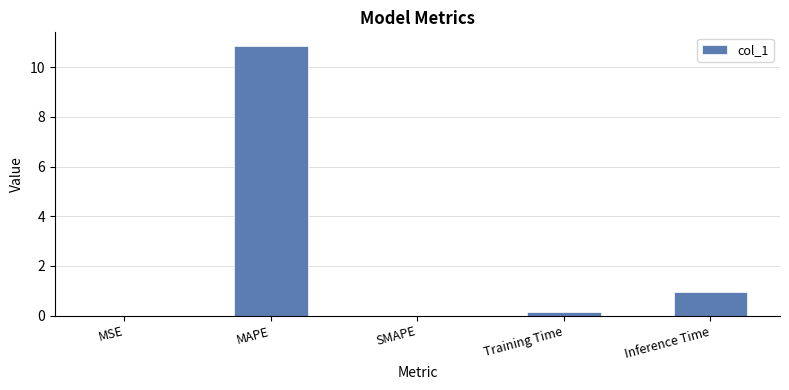

At which label is the value closest to 5?

Inference Time